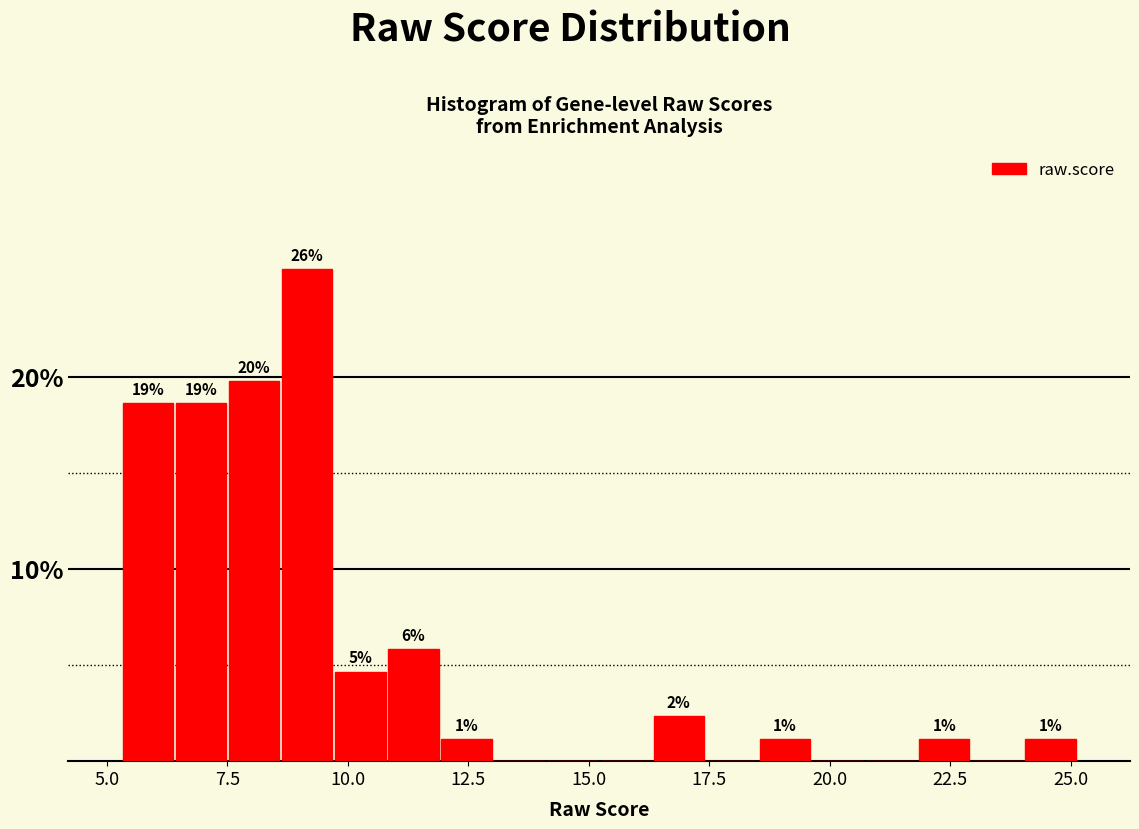

Read against the x-axis, roughly where is the centre of the tallest bar?

9.0